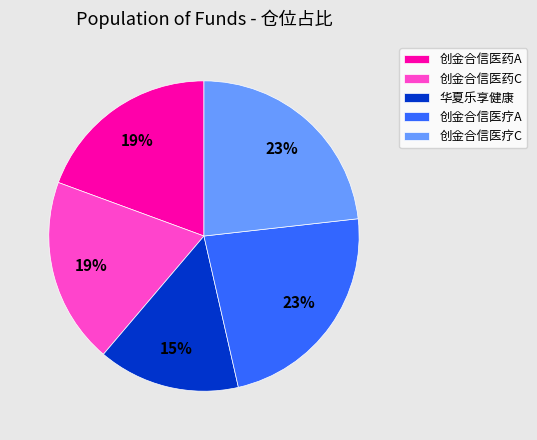

Approximately how many times larger is the value at 创金合信医药C compared to 创金合信医药A?

1.0